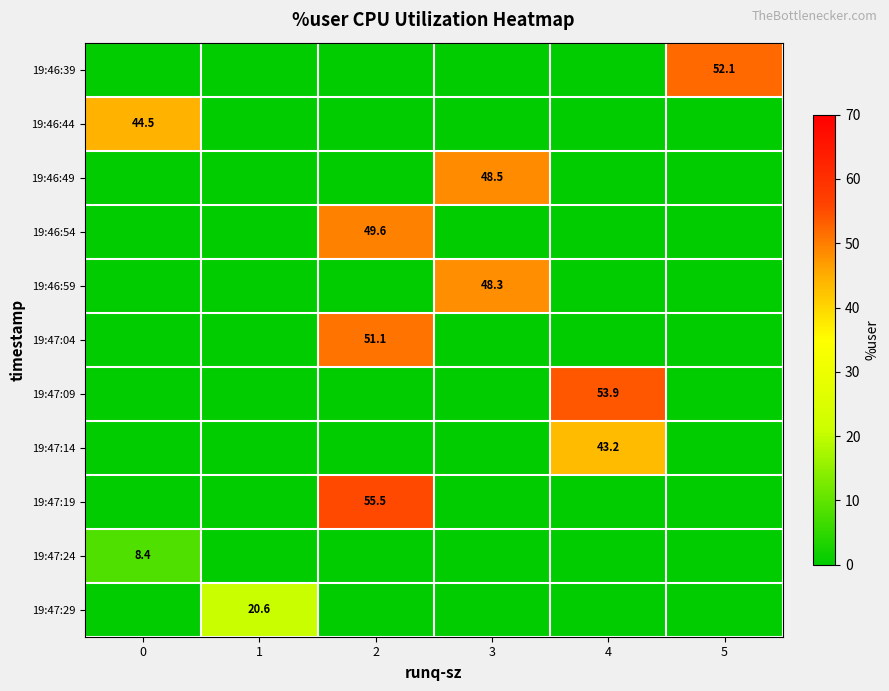

What is the spread (max minus min) of values at 1?

20.6